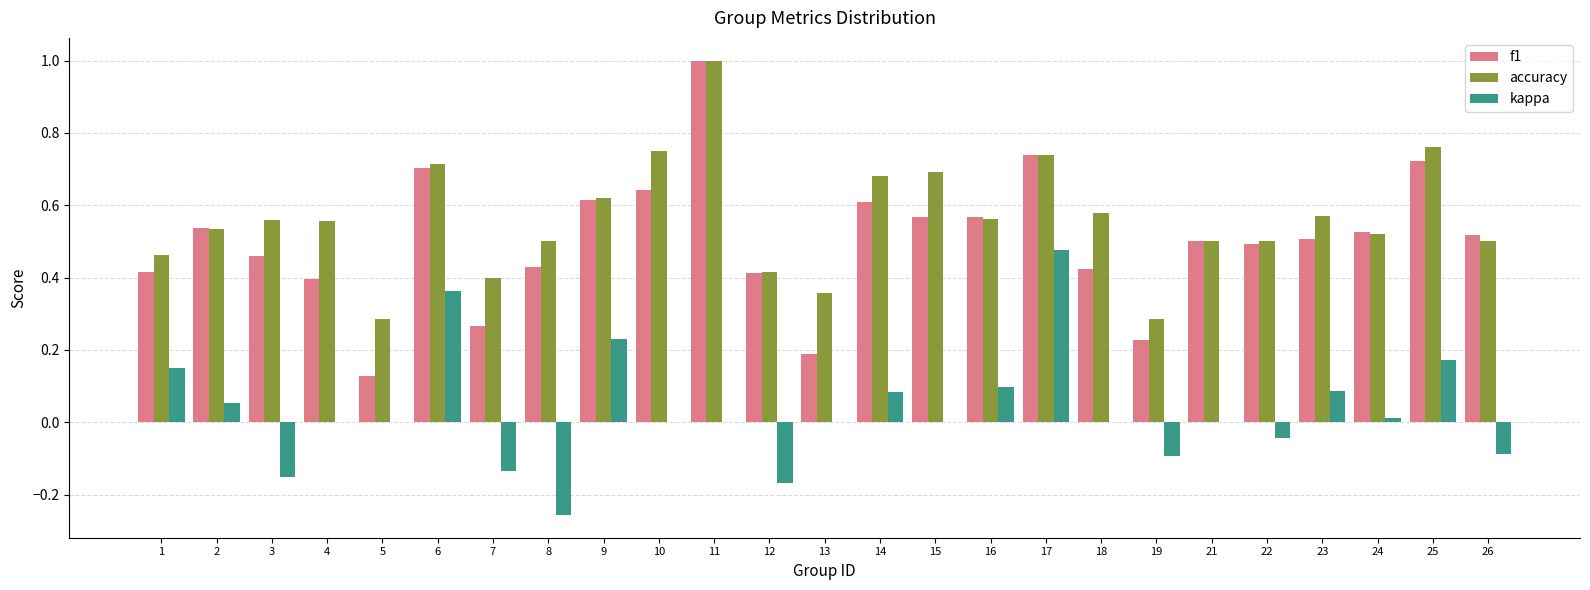

Count the accuracy values in the range 0 to 1.

25